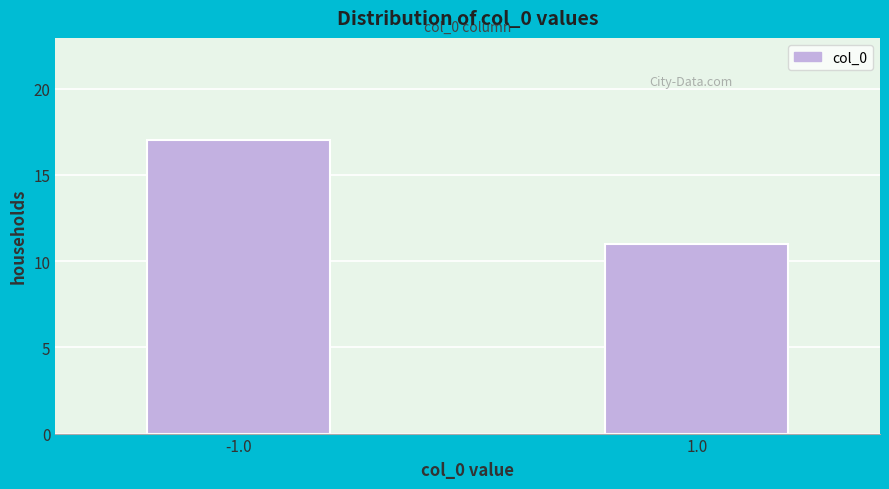

Reading left to right, extract all data points from this chart.

17	11